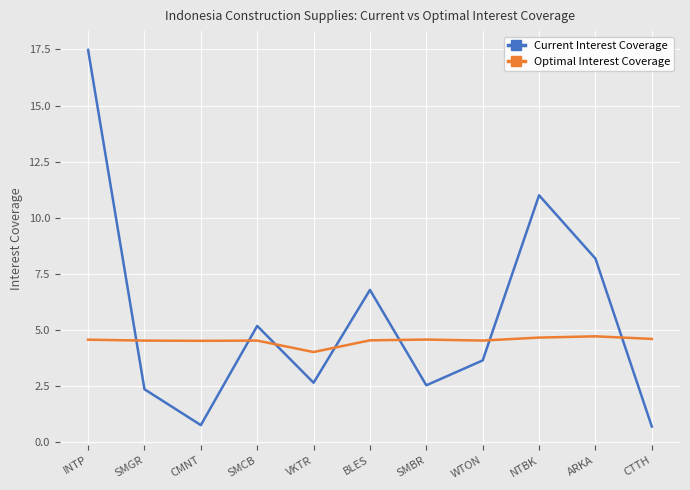

What is the total value across all series at WTON?

8.2